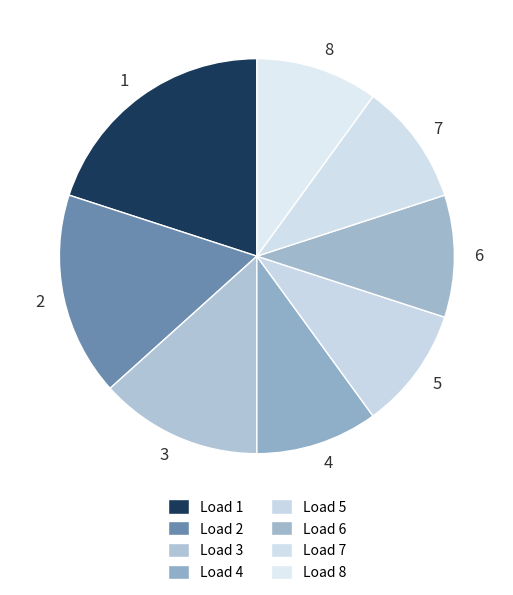

How many slices are in this pie chart?

8